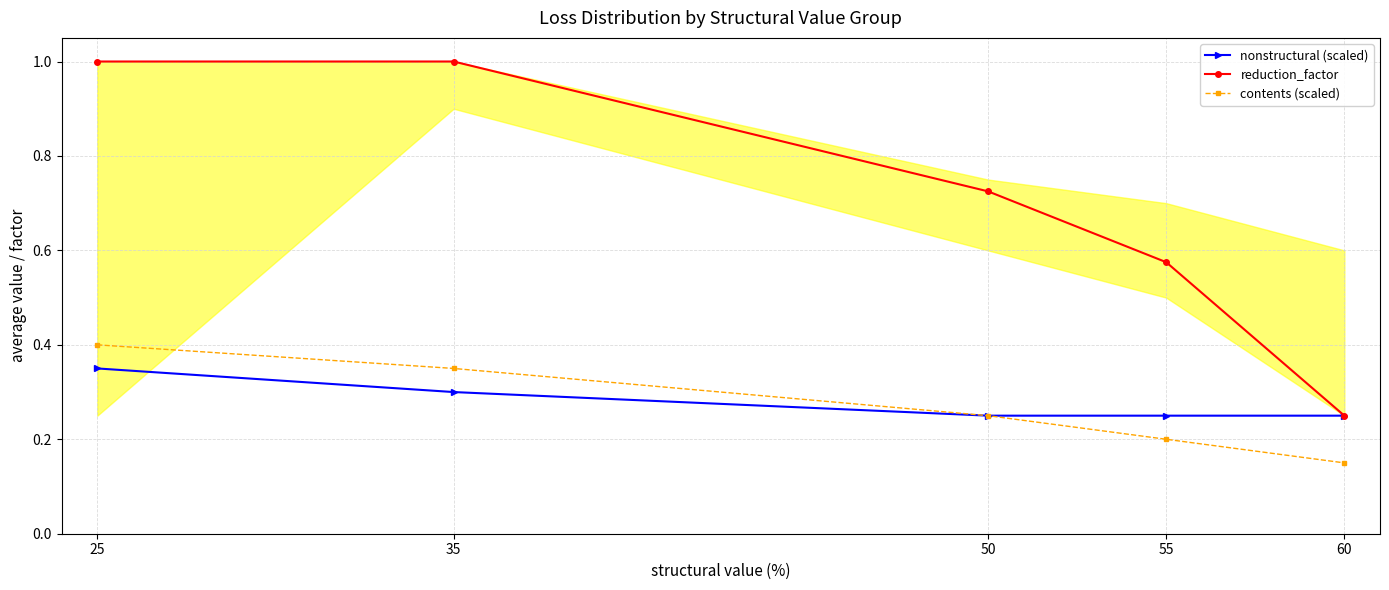

What is the value of the nonstructural (scaled) point at the 4th from the left?

0.2